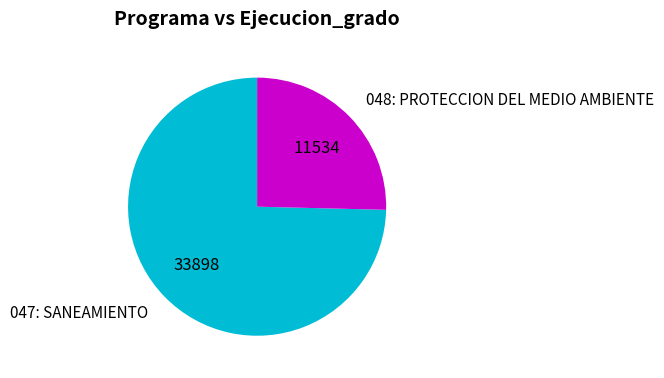

Is there any slice that represents more than half of the pie?

Yes